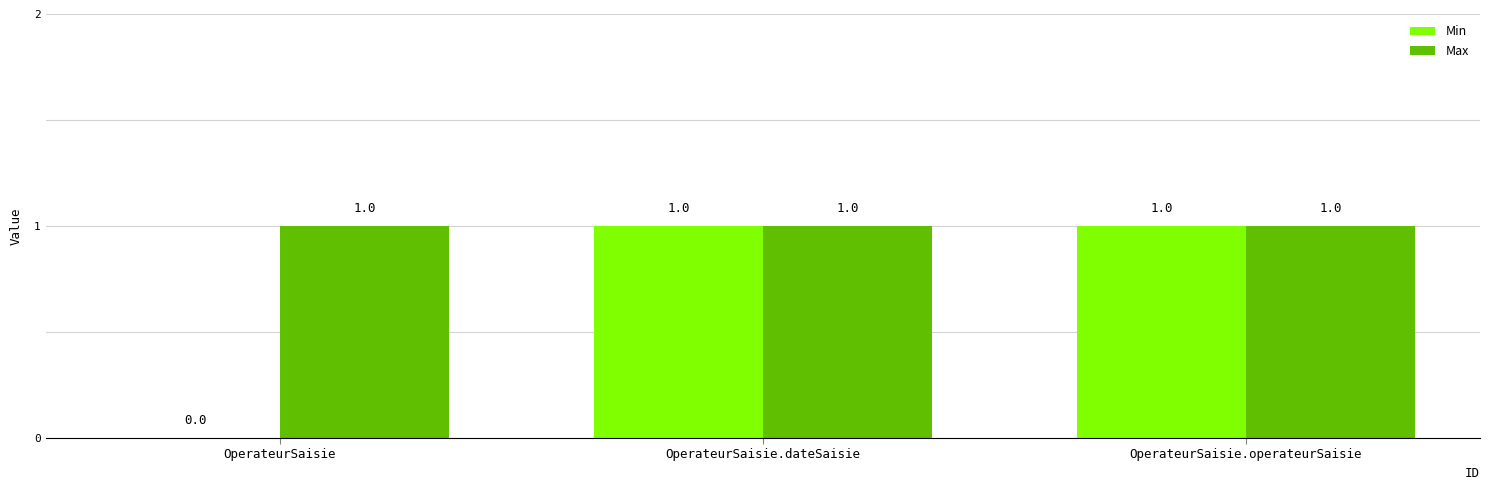

What are all the series names shown in the legend?

Min, Max